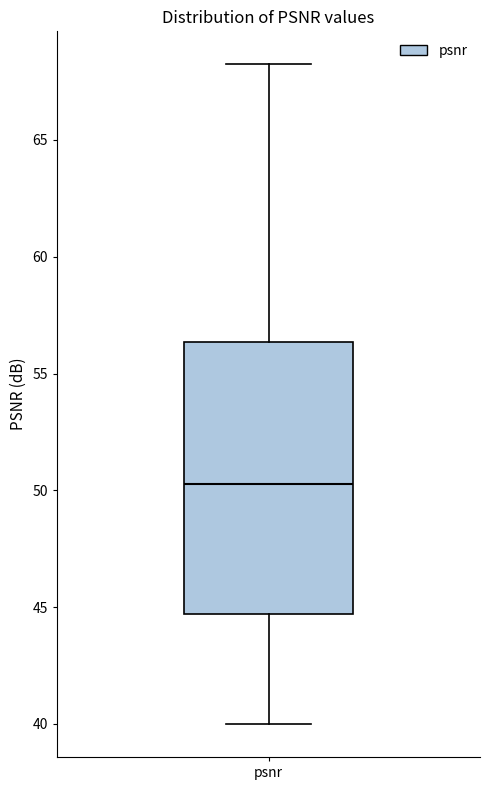

Read this box plot against the y-axis: the position of the median line, the range covered by the box, and the ends of both whiskers. The values are not printed on the chart, so give them approximately, as read against the axis.

median 50.5, box 44.5 to 56.5, whiskers 40.0 to 68.0